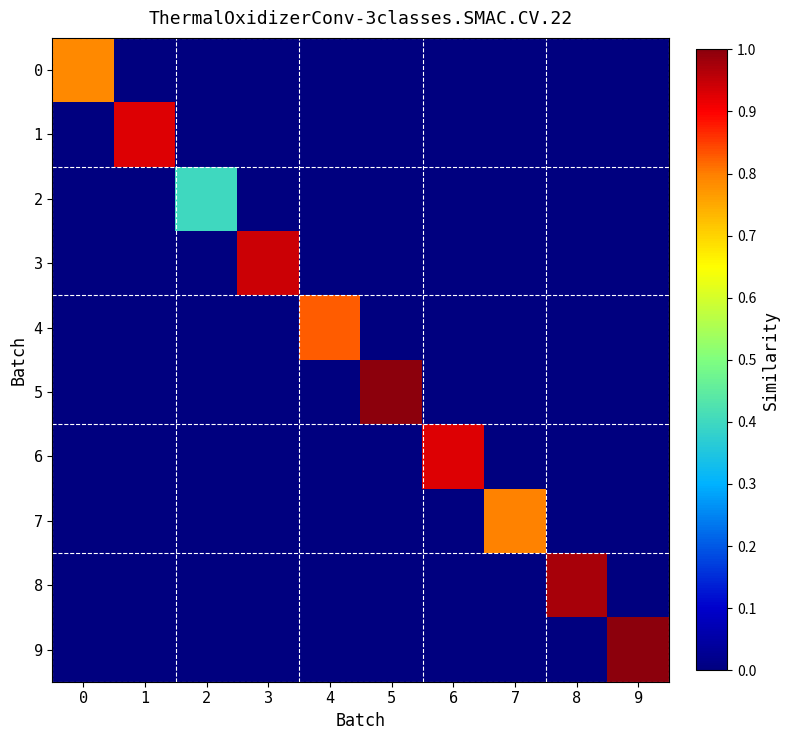

Which series has the largest total across all categories?

5